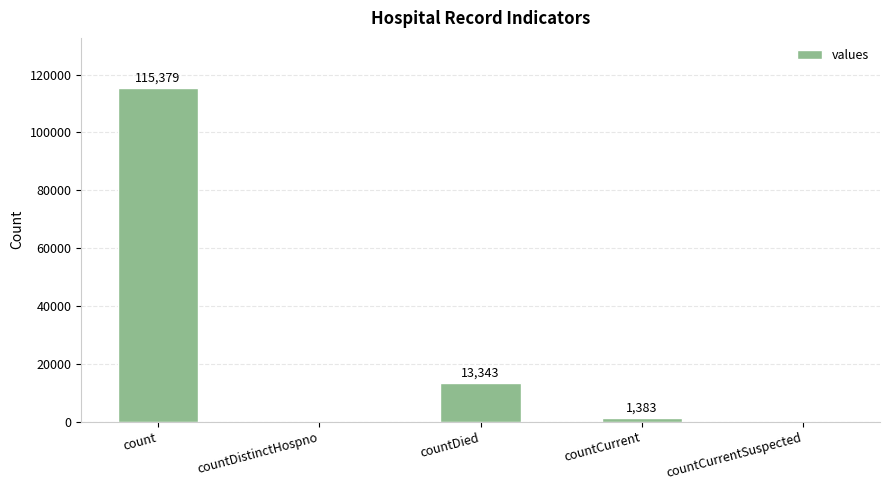

Between countCurrentSuspected and count, which is larger?

count